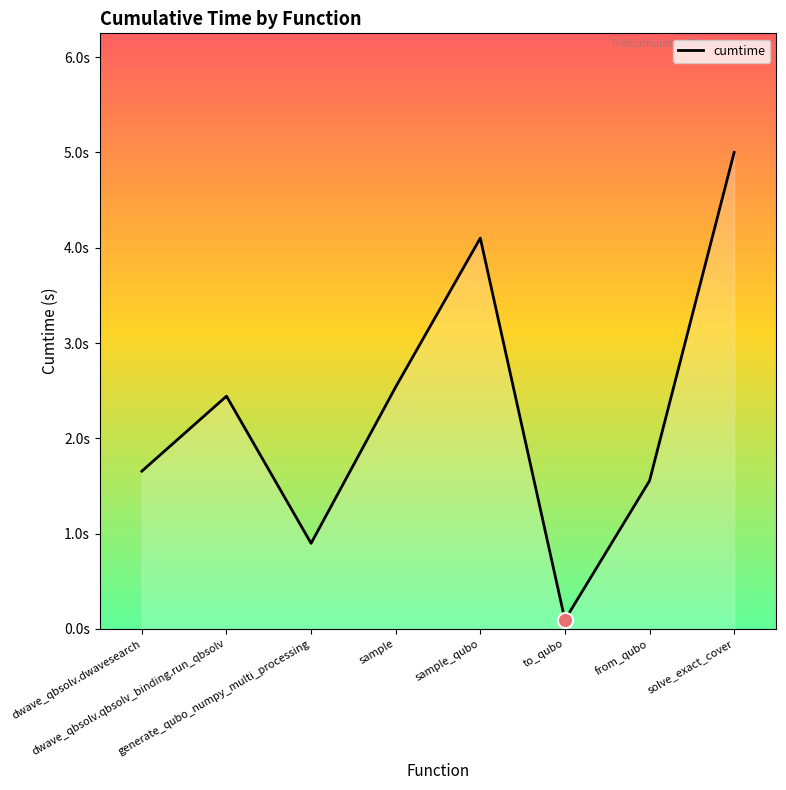

Which has a higher value, solve_exact_cover or dwave_qbsolv.dwavesearch?

solve_exact_cover